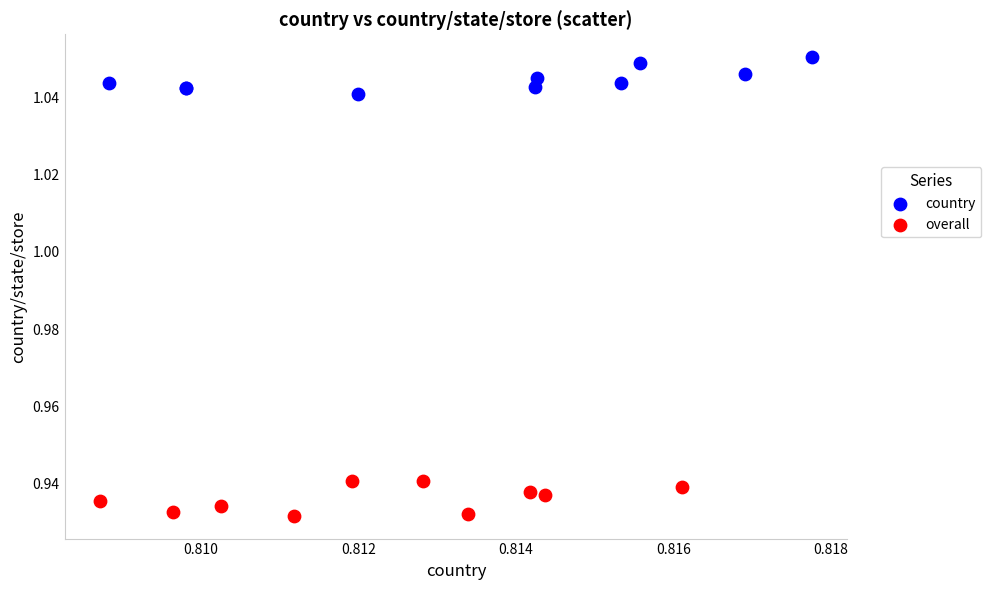

Which series reaches the maximum Y coordinate?

country